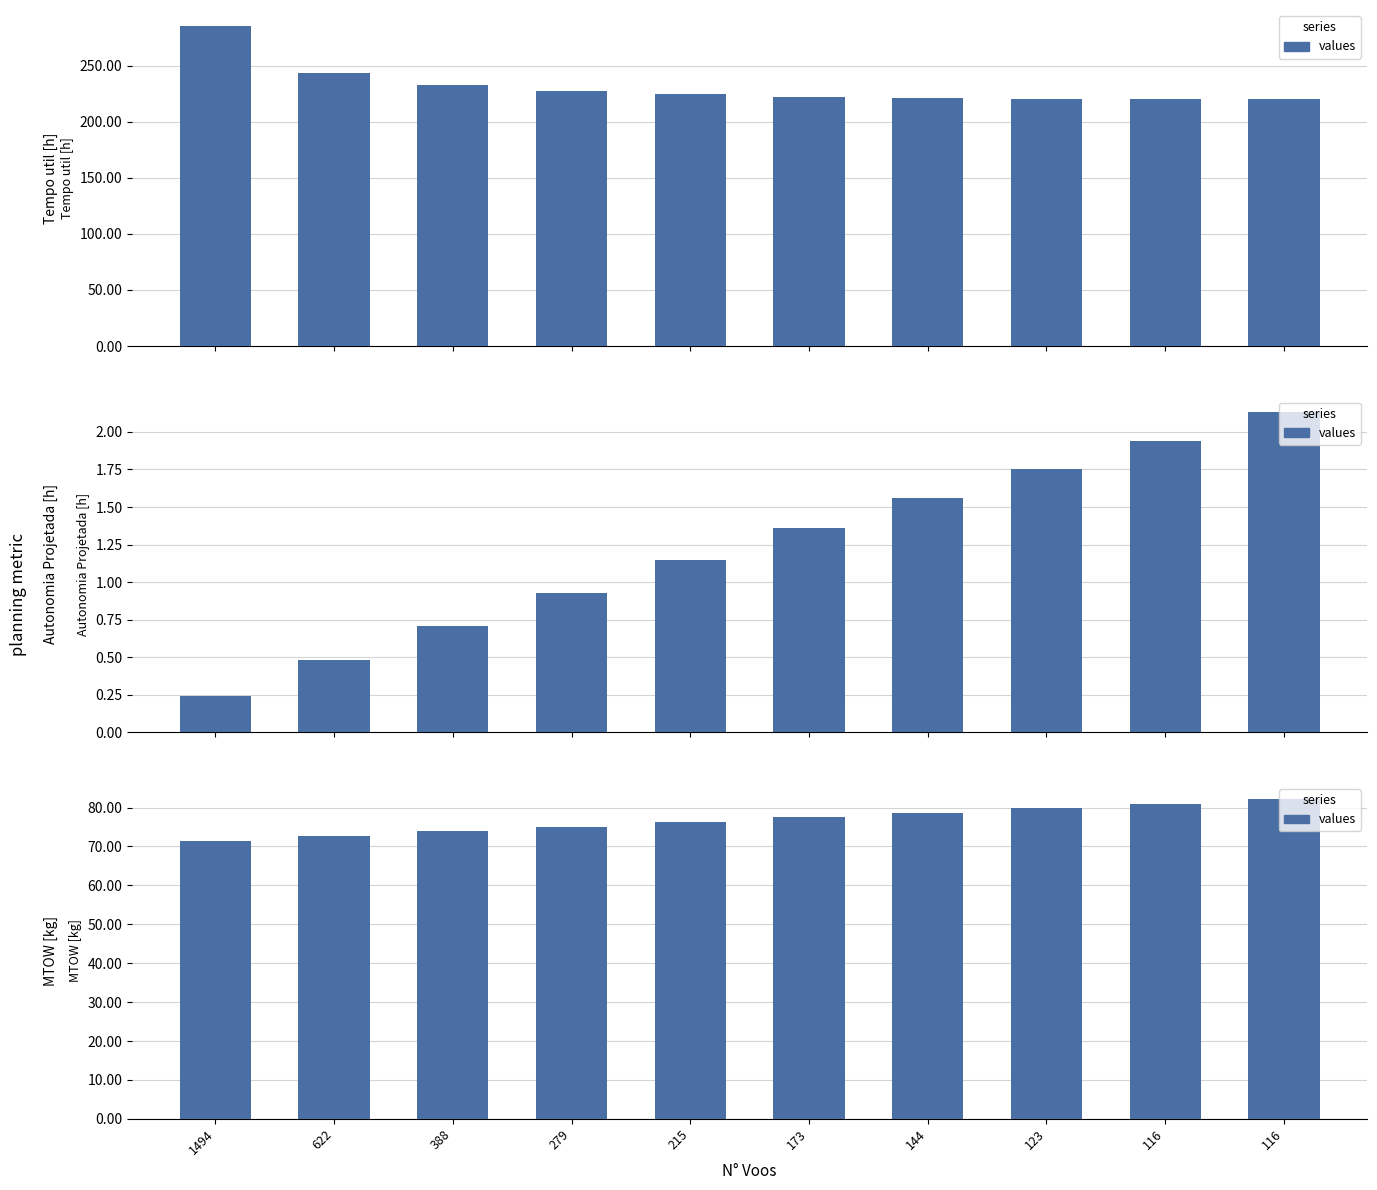

What is the approximate value at 144?

78.7